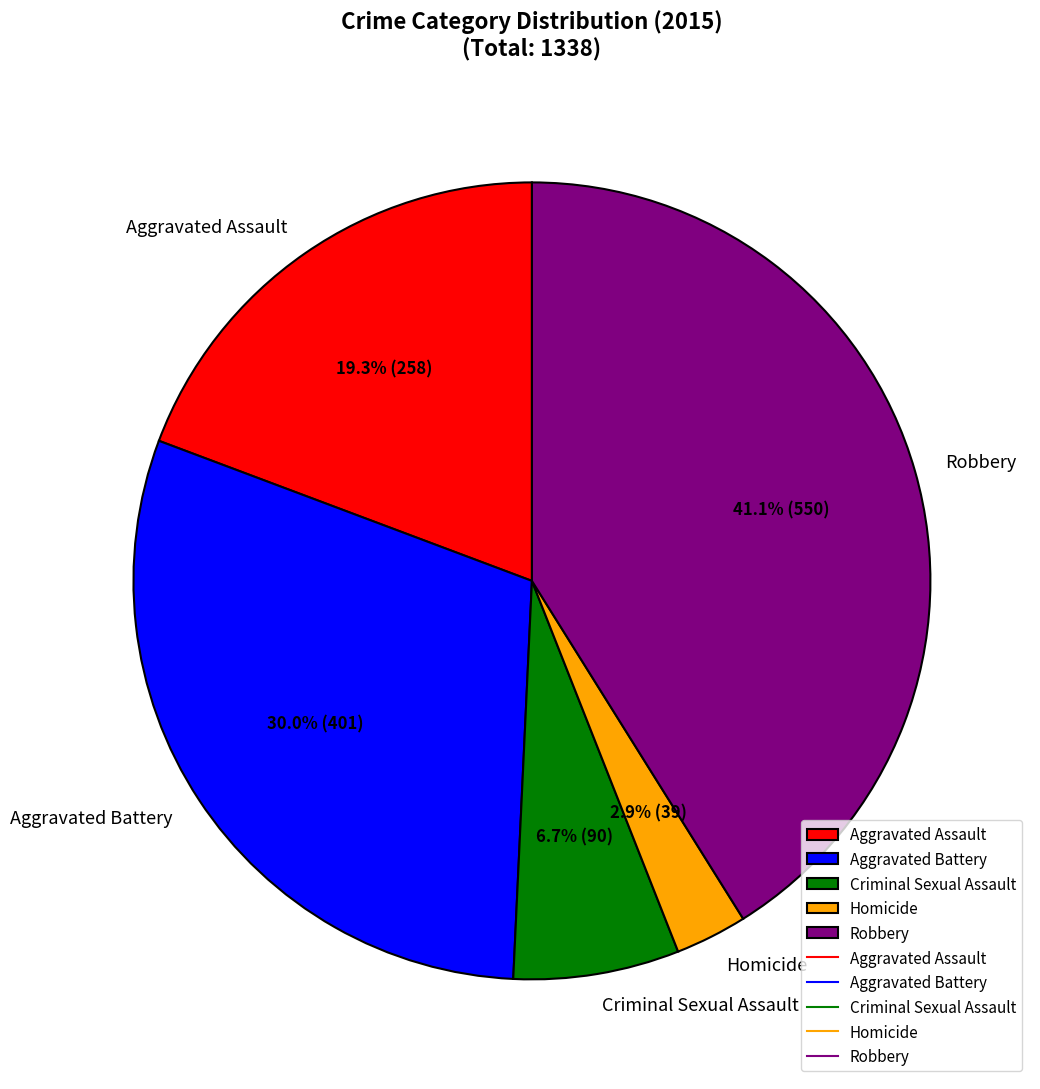

To the nearest percent, what is the difference between the largest and smallest slice percentages?

38%